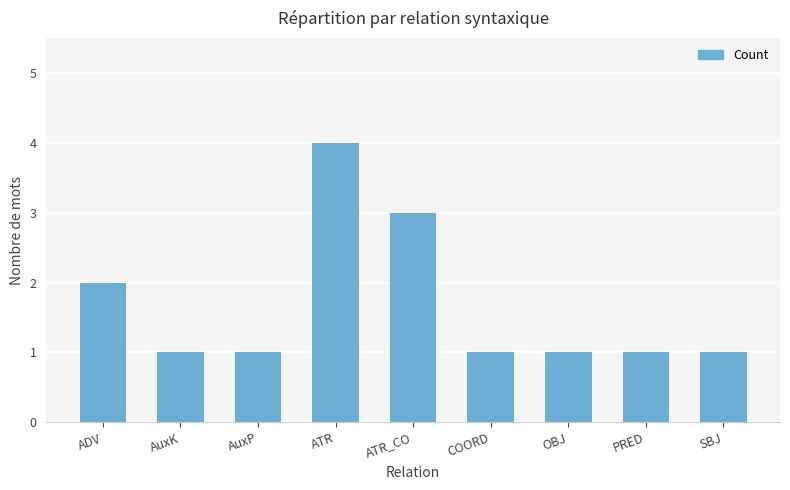

What is the difference between the maximum and second lowest values?

3